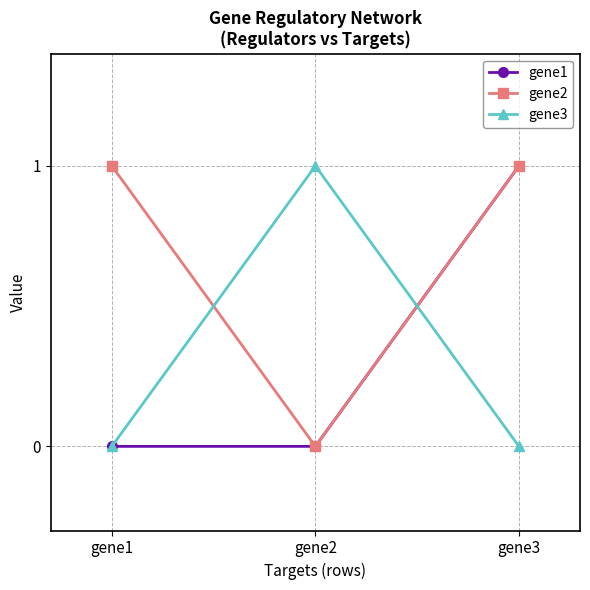

What is the total value across all series at gene1?

1